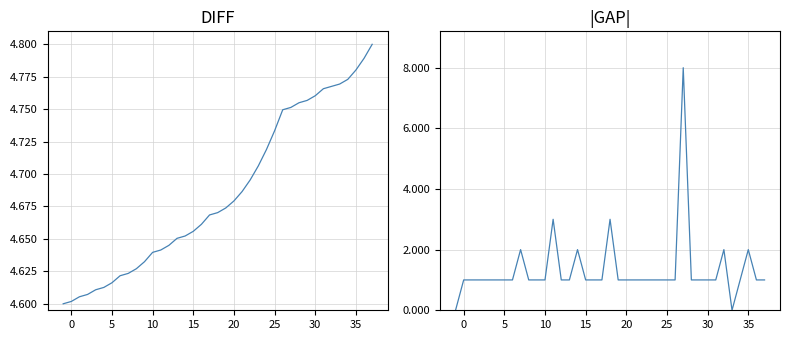

True or false: Topic Number has more than 1 interior local peaks.

False